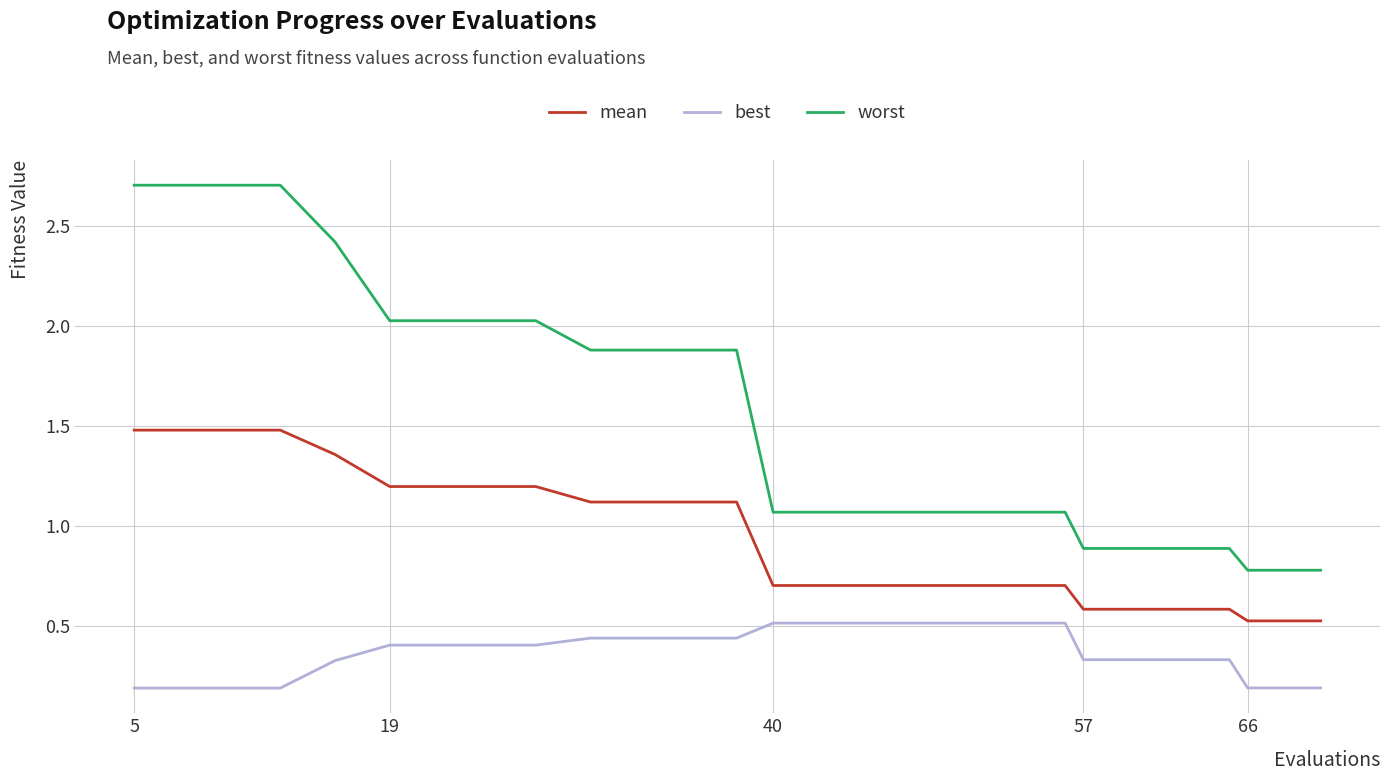

Which series has the largest range (max minus min)?

worst